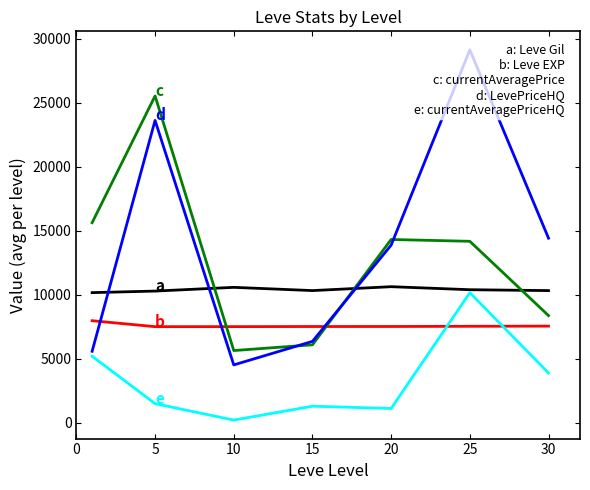

What is the sum of all d: LevePriceHQ values?

97513.2